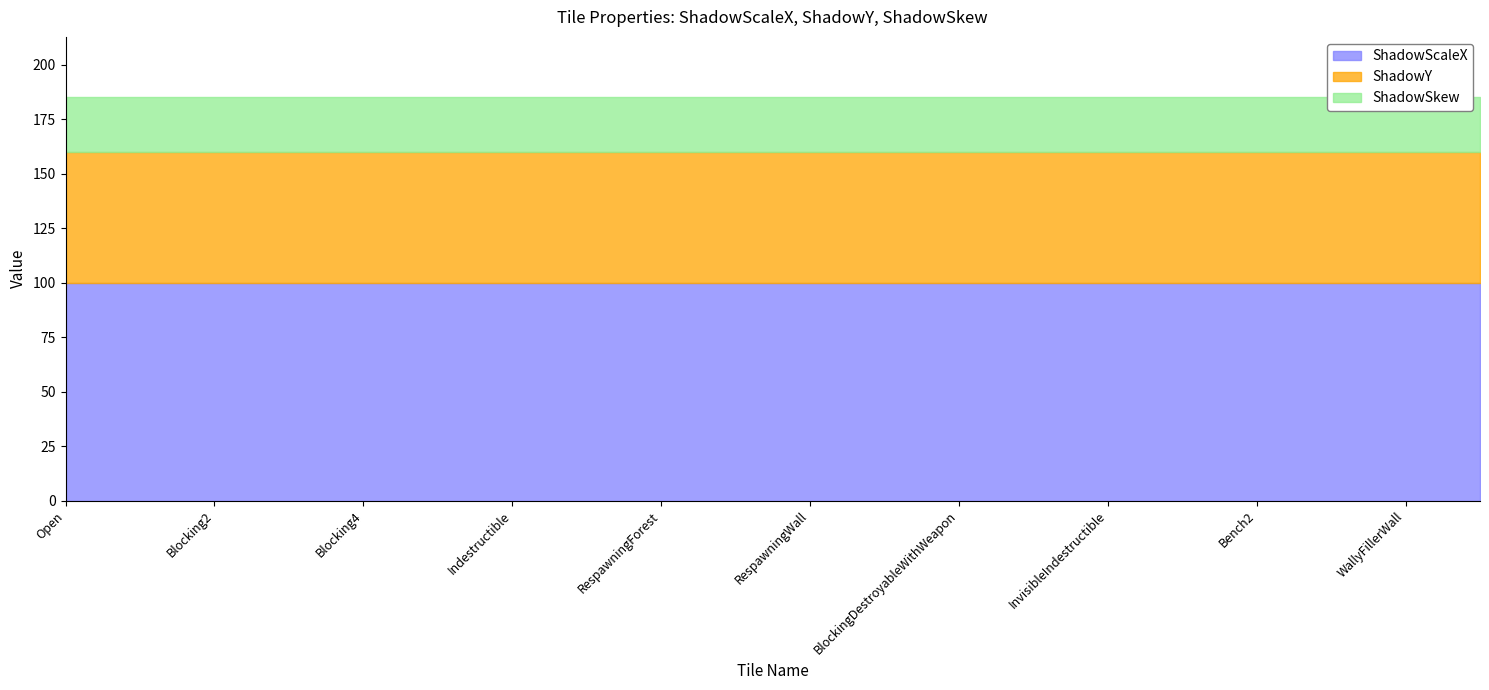

Does the chart display data point markers on the line(s)?

No